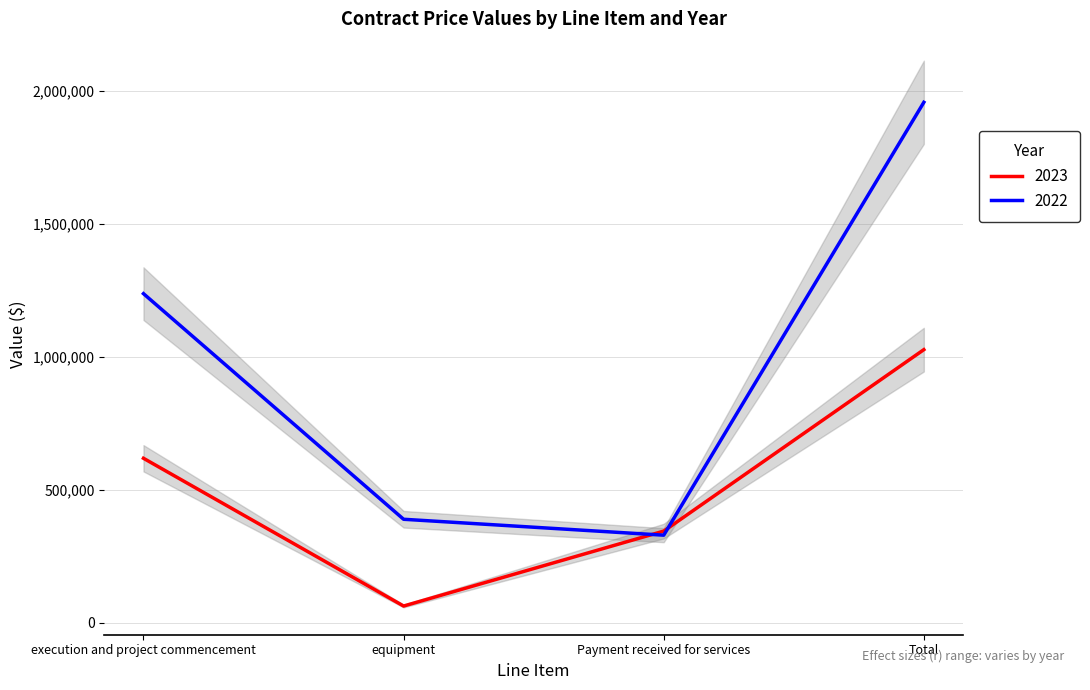

At which label does 2023 reach its peak?

Total